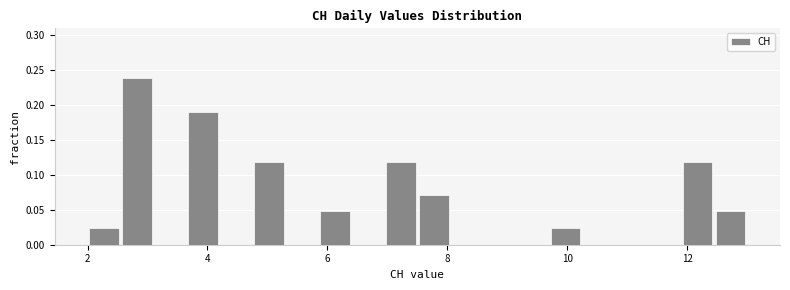

Read against the x-axis, roughly where is the centre of the tallest bar?

2.8